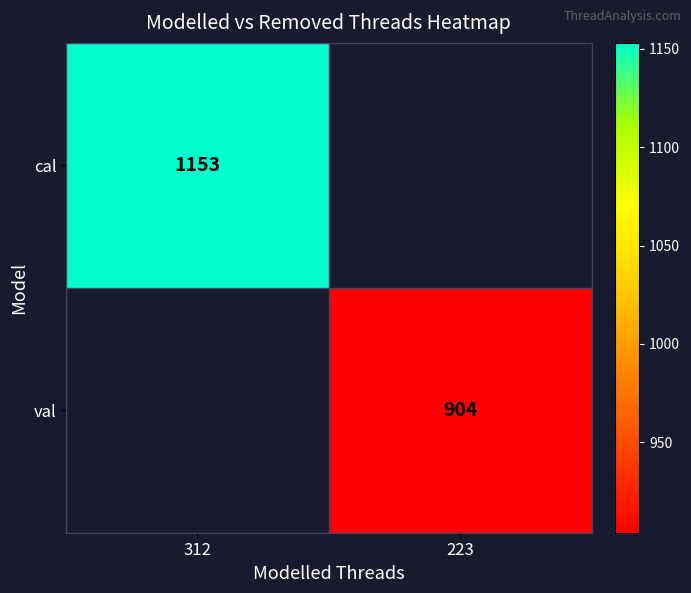

Is it true that cal equals 1153 at 312?

True